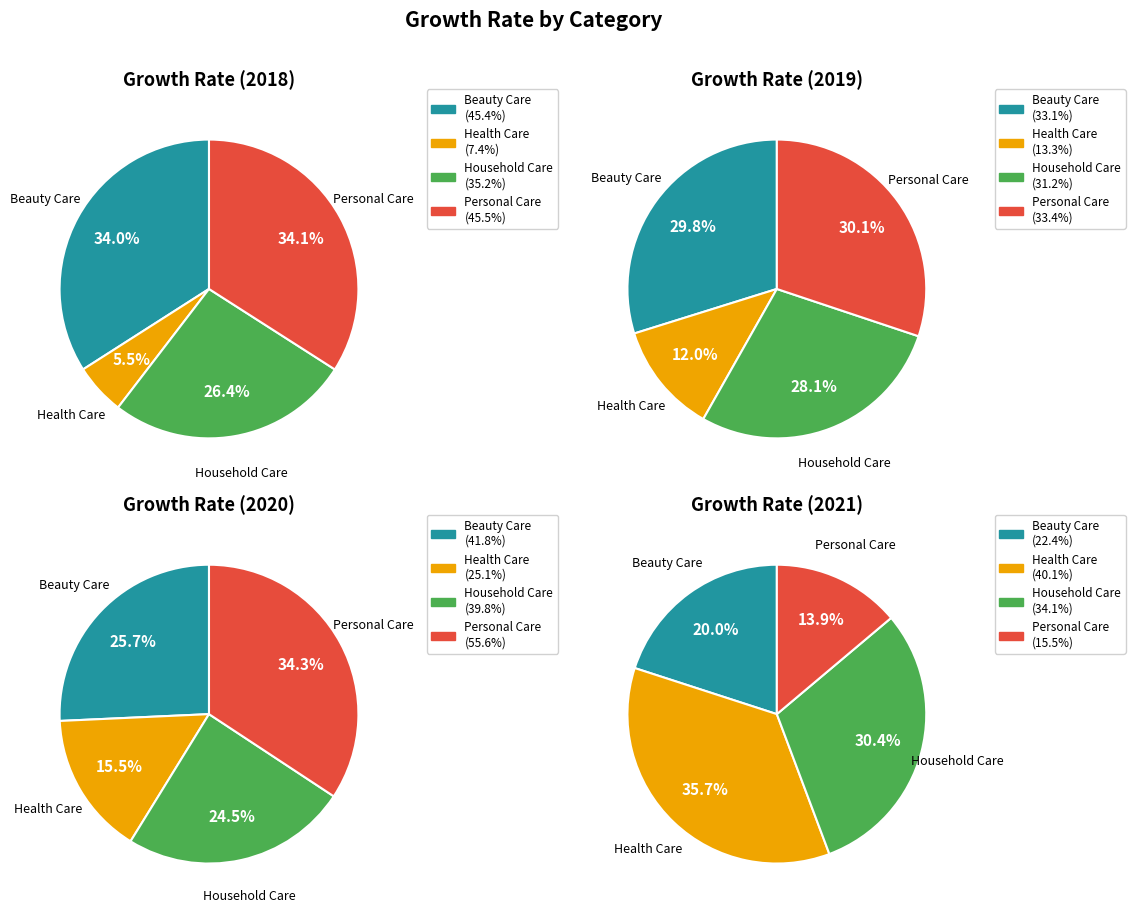

Which has a higher value, Health Care or Household Care?

Household Care